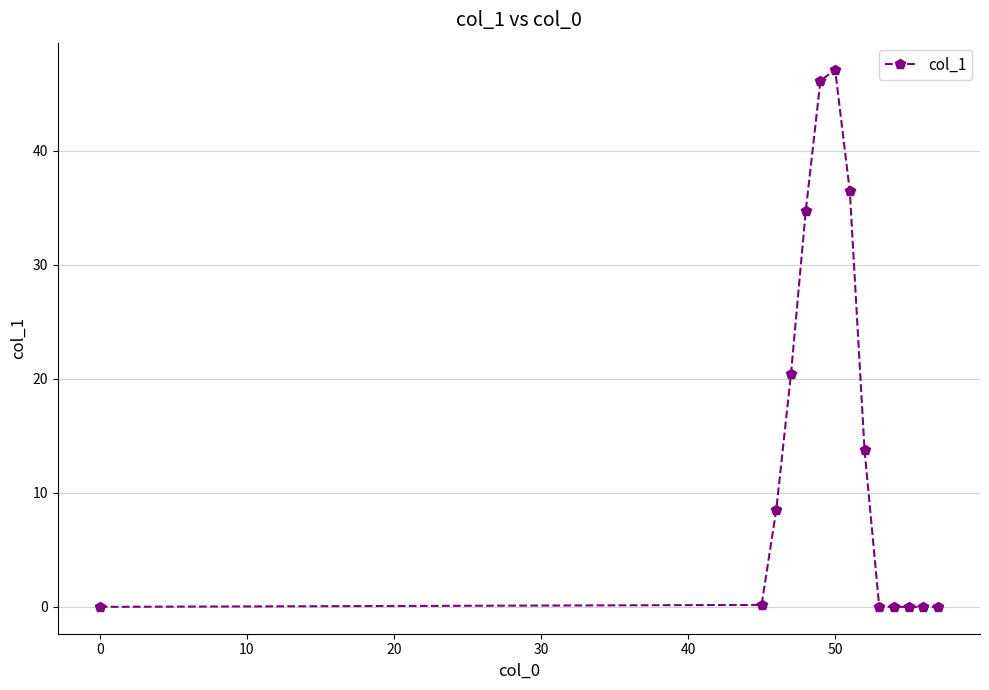

What is the maximum value shown in the chart?

47.1